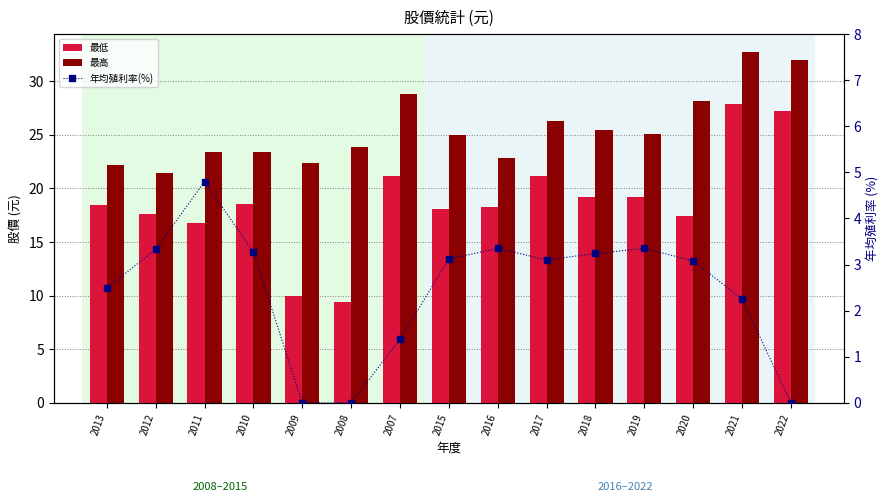

What are all the series names shown in the legend?

最低, 最高, 年均殖利率(%)